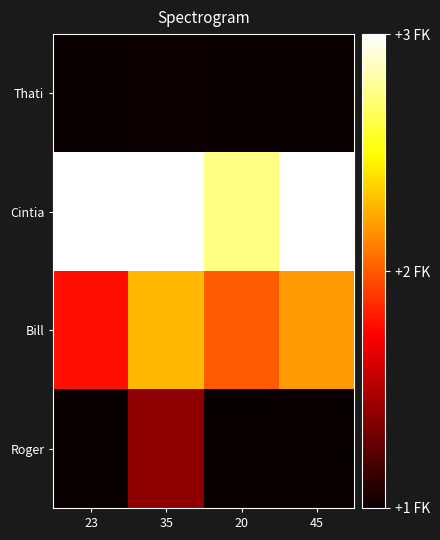

At which category is the sum across all series the highest?

35